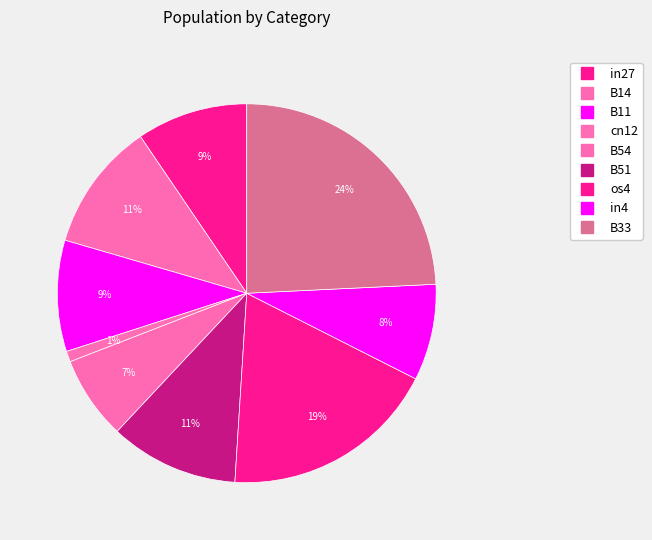

Which slice is the largest?

B33